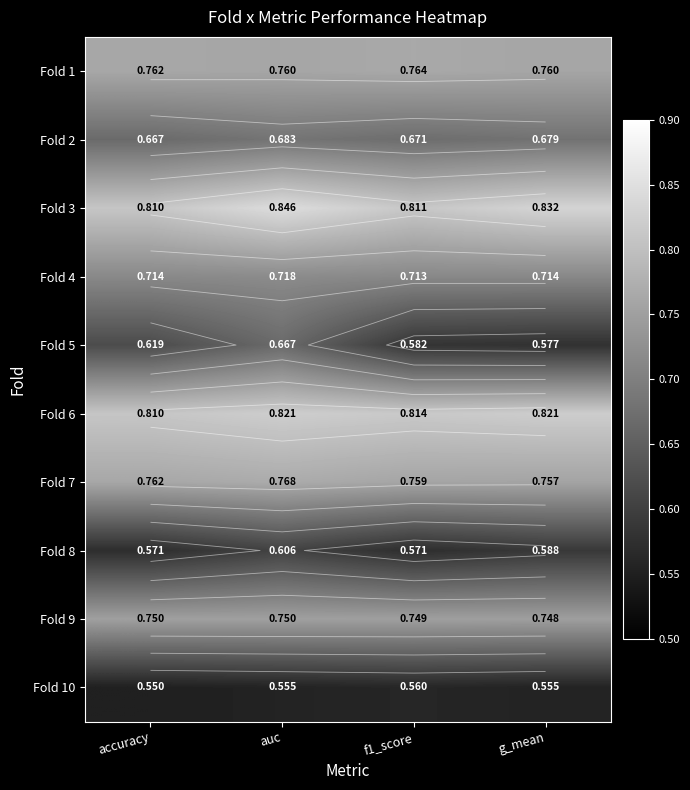

What is the sum of all Fold 8 values?

2.3